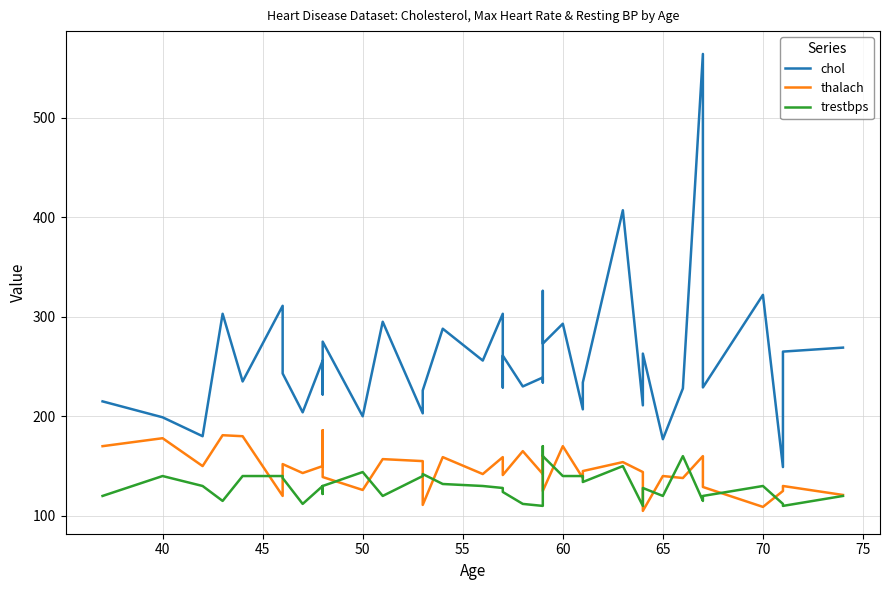

True or false: thalach and chol intersect in this chart.

False